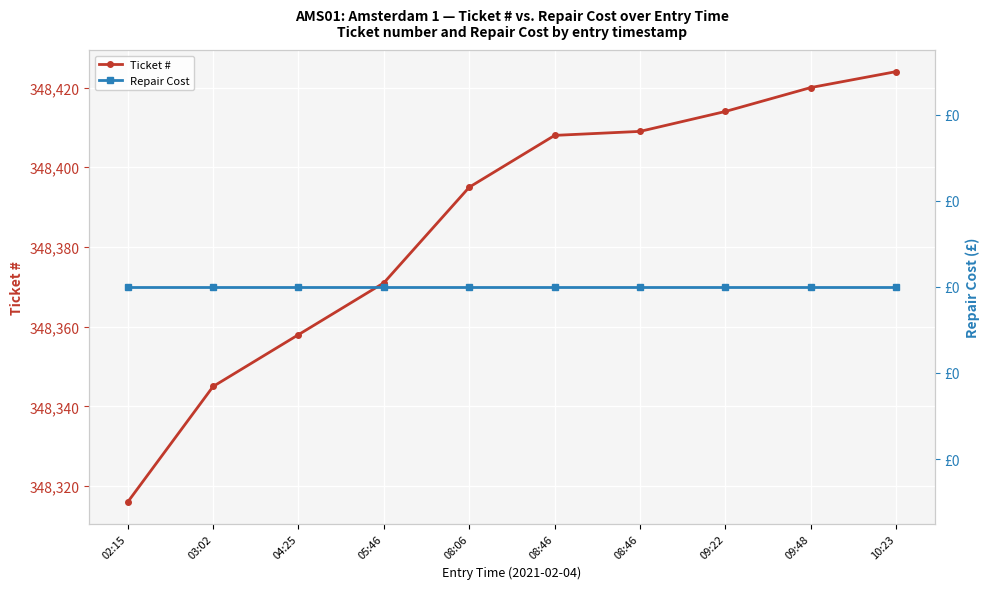

Which label corresponds to the smallest value in the chart?

02:15